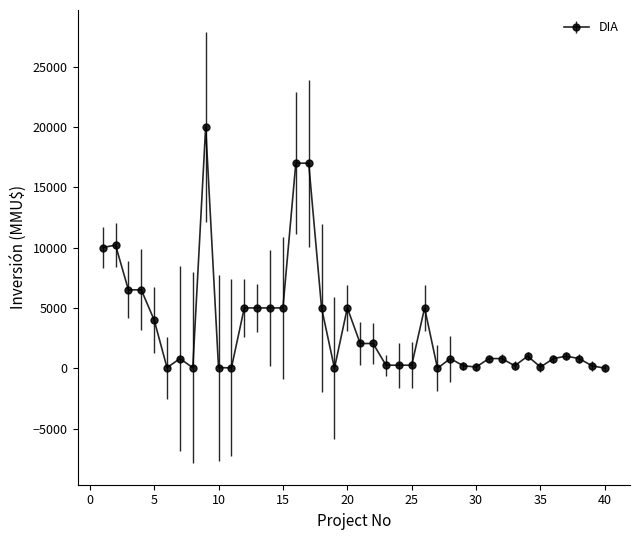

What is the sum of all values?

138819